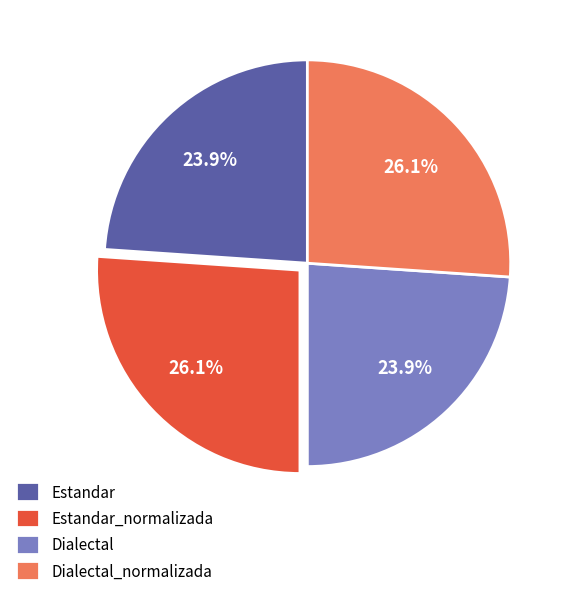

Between Dialectal and Estandar_normalizada, which is larger?

Estandar_normalizada